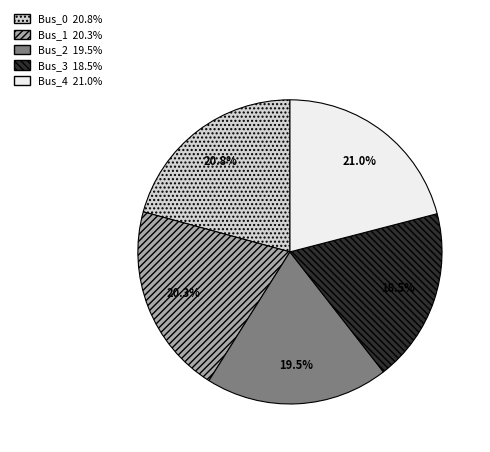

How many segments does this pie chart have?

5